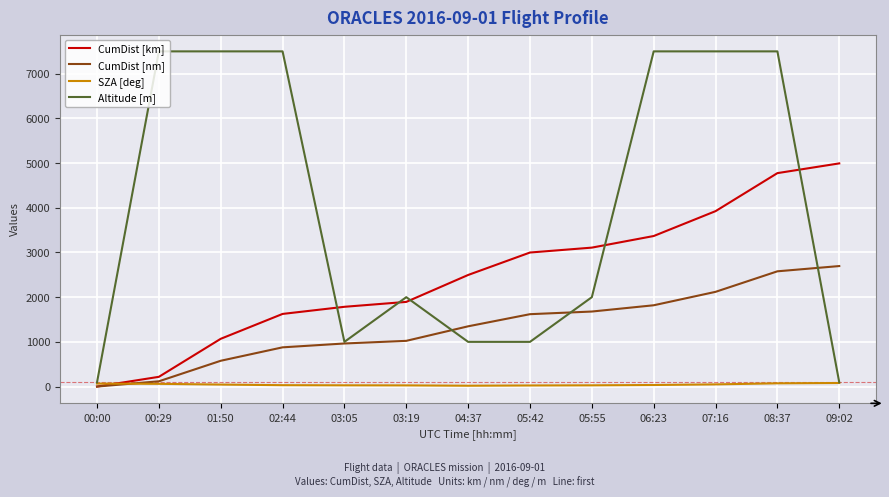

Is the value of SZA [deg] at 01:50 greater than the value of CumDist [km] at 06:23?

No